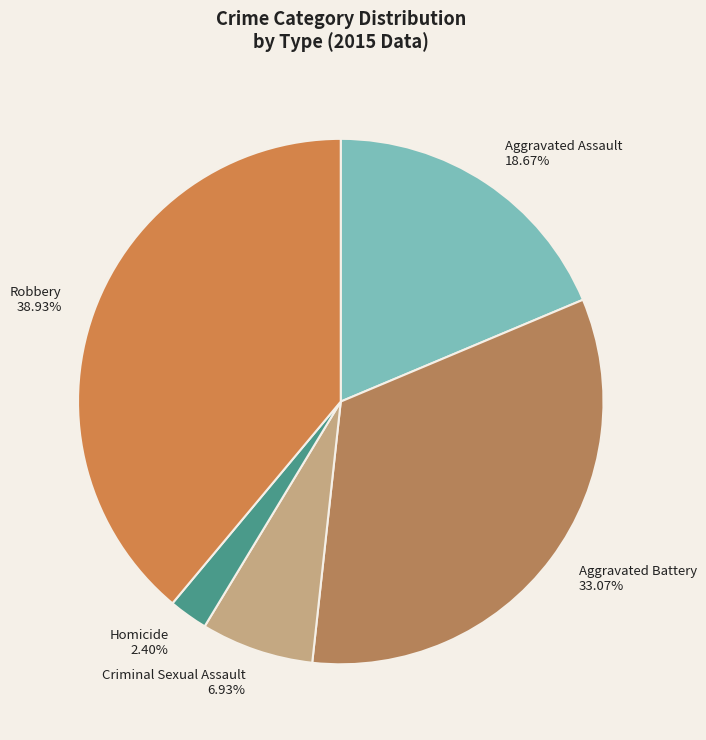

Which slice is the smallest?

Homicide